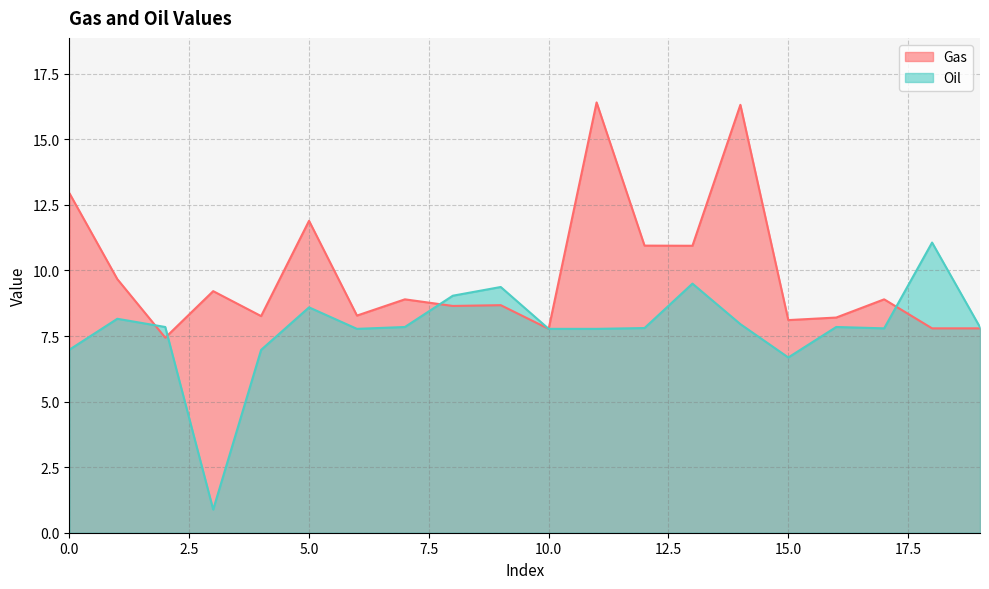

At which label is Oil closest to 5?

15.0